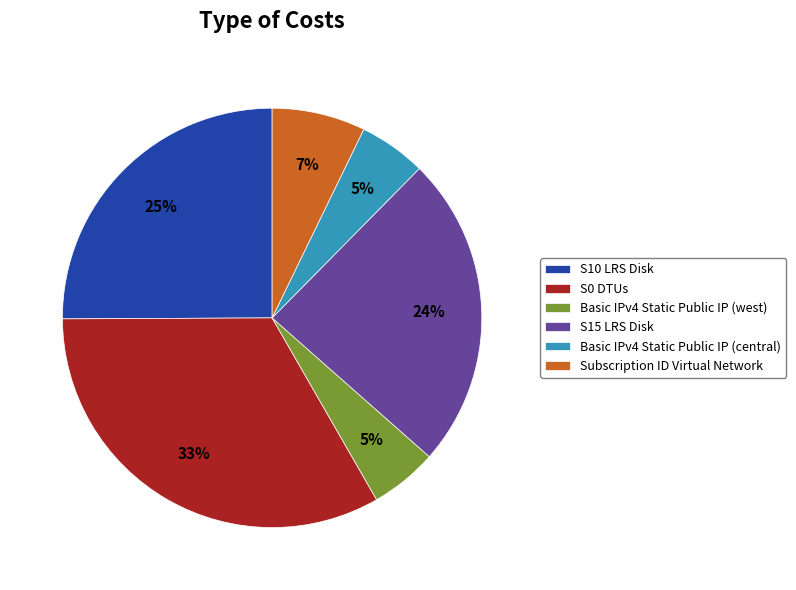

Is it true that S10 LRS Disk is 14% of the pie?

False